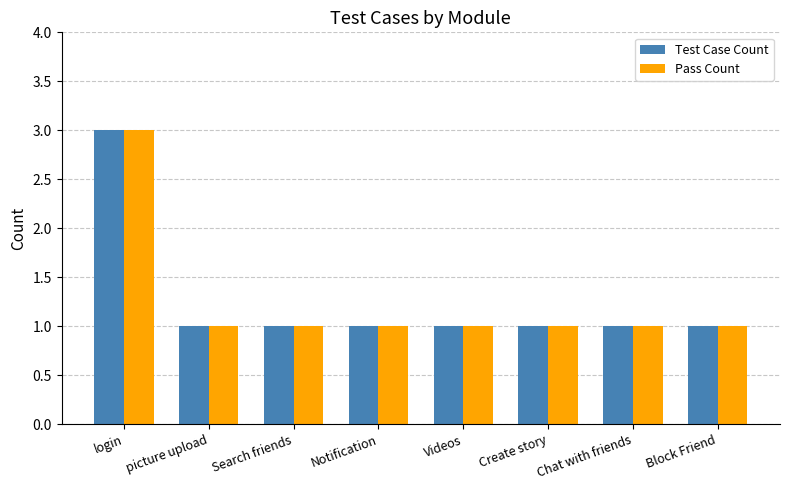

Is it true that Test Case Count equals 1 at Videos?

True